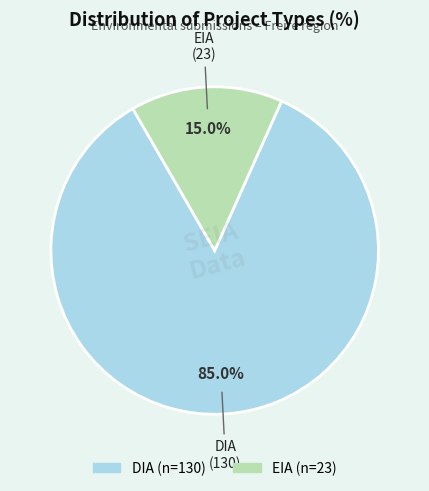

Rank the categories by value from highest to lowest.

DIA, EIA